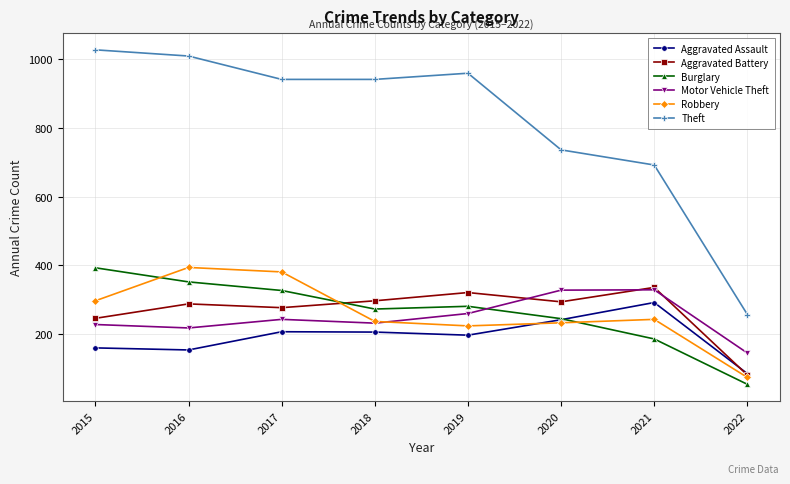

Does the chart have visible grid lines?

Yes